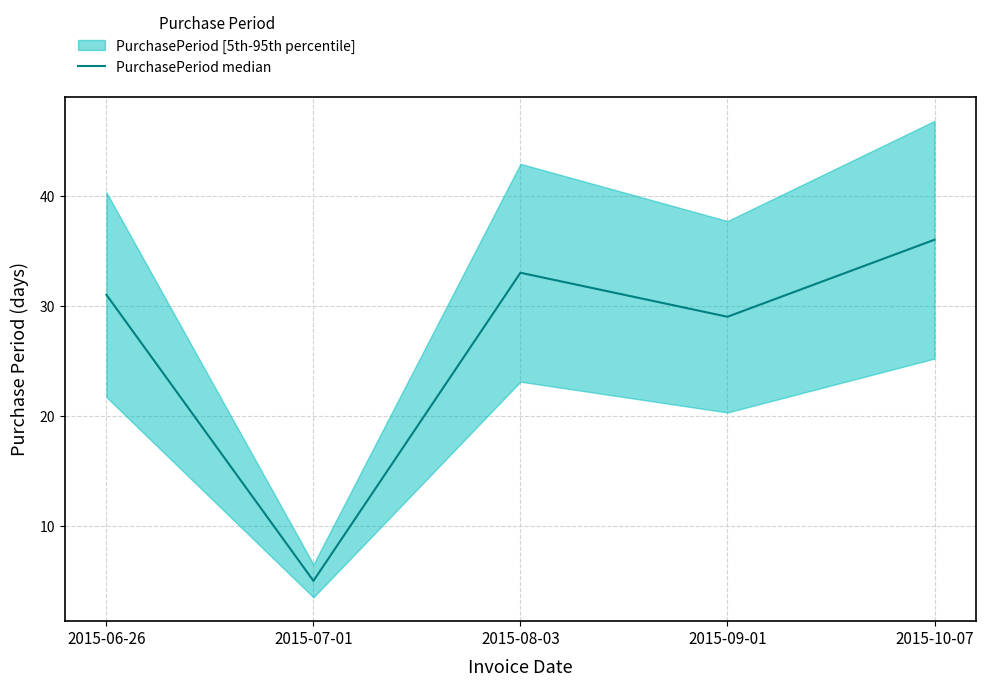

What is the difference between the second highest and second lowest values?

4